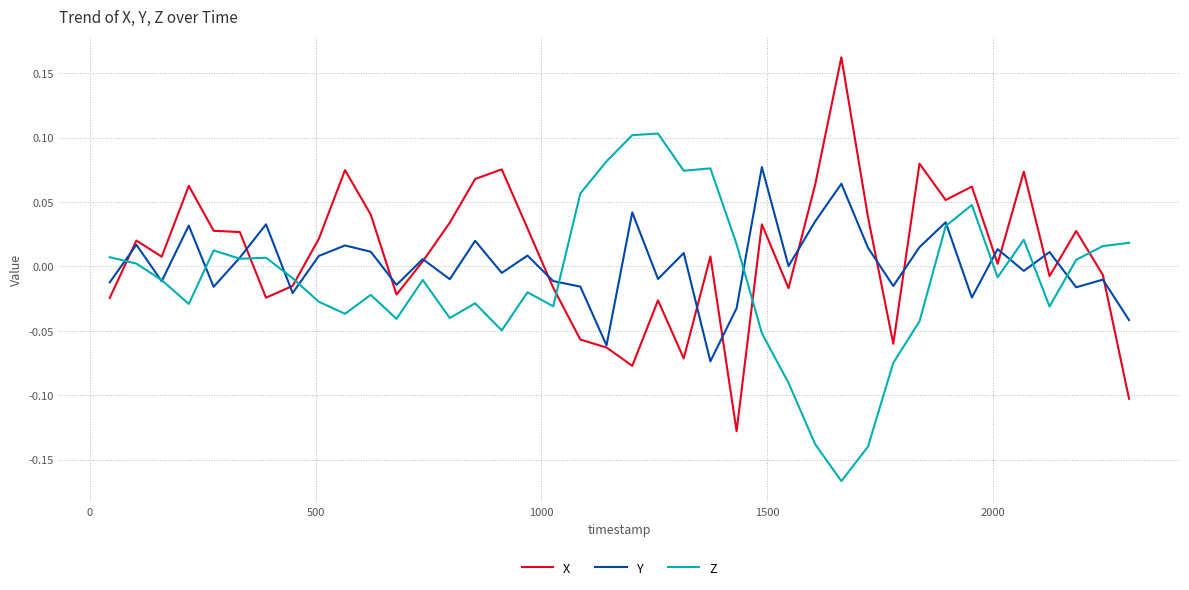

Which series has the largest range (max minus min)?

X